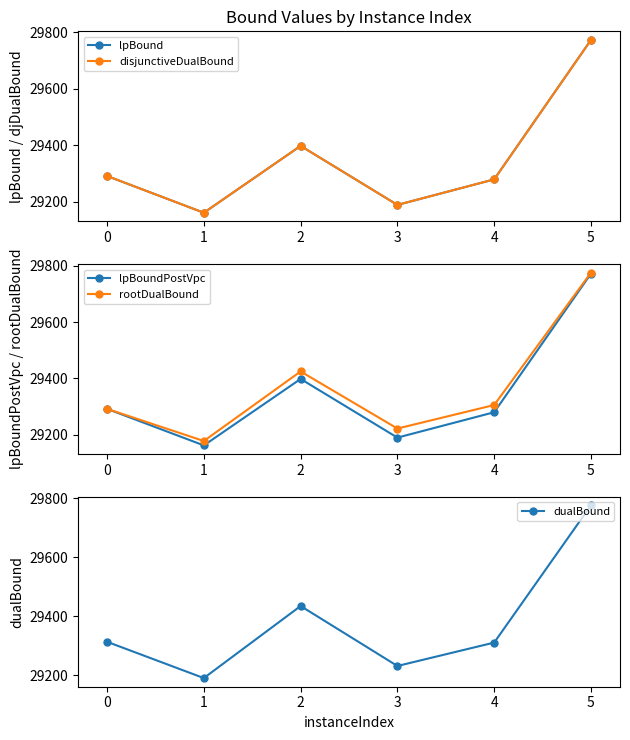

How many values in the rootDualBound series are below 29305?

3